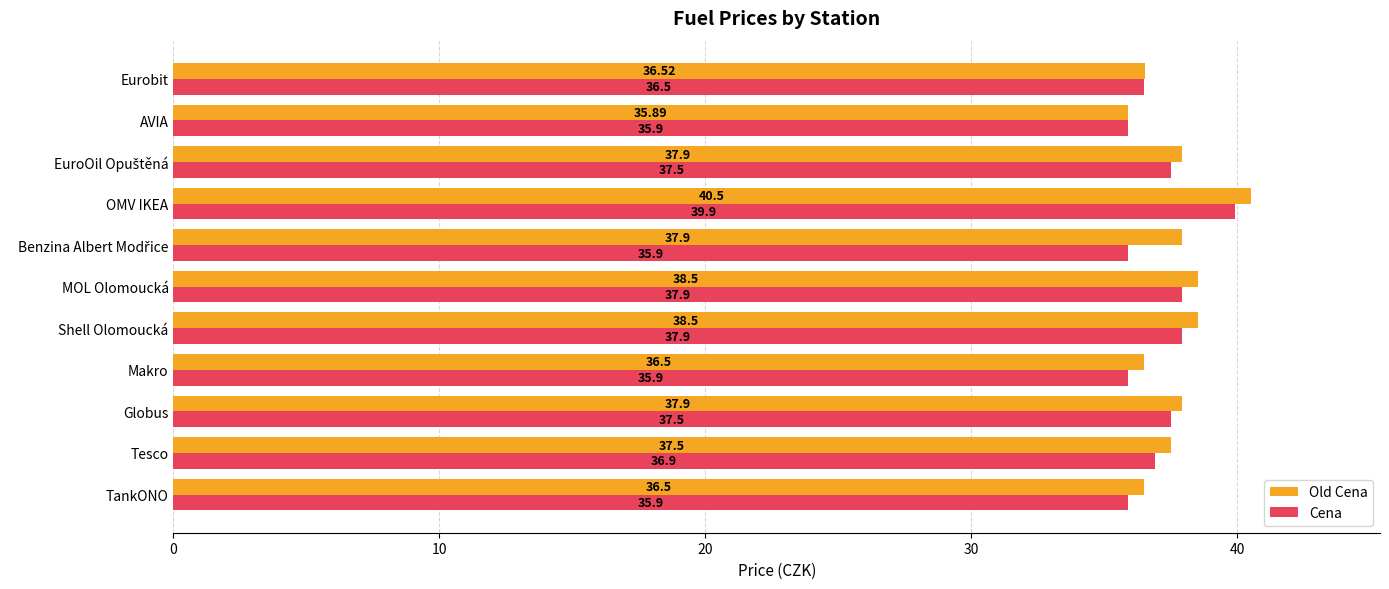

What is the spread (max minus min) of values at MOL Olomoucká?

0.6